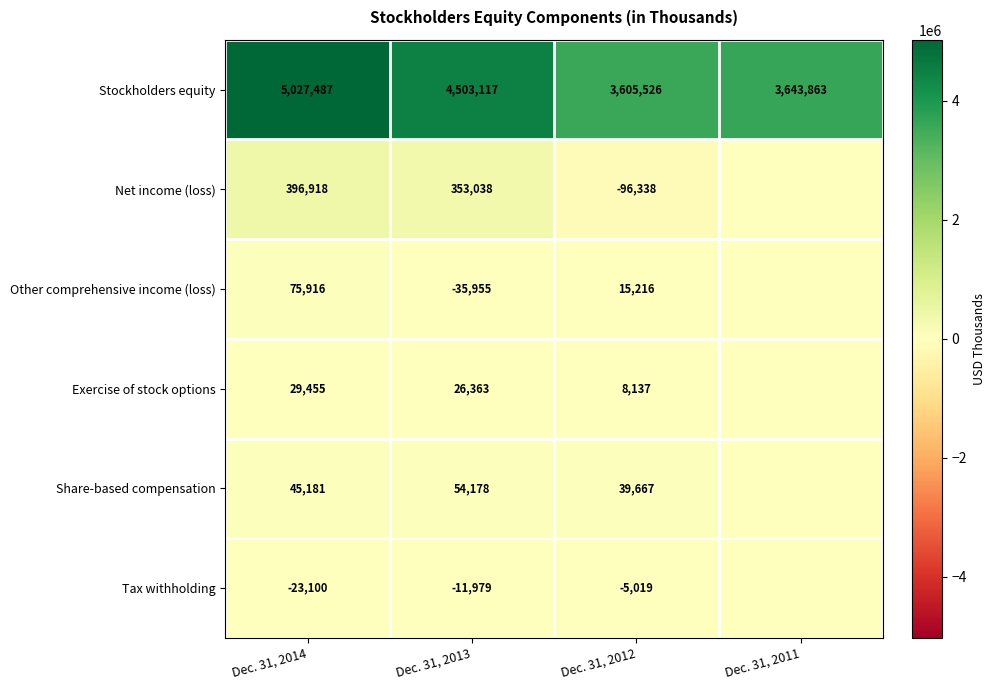

Rank the series at Dec. 31, 2014 from highest to lowest value.

Stockholders equity, Net income (loss), Other comprehensive income (loss), Share-based compensation, Exercise of stock options, Tax withholding